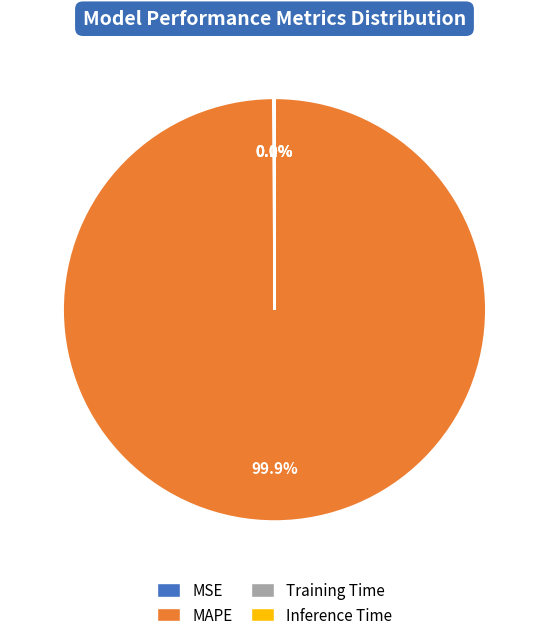

Does any single category account for the majority?

Yes